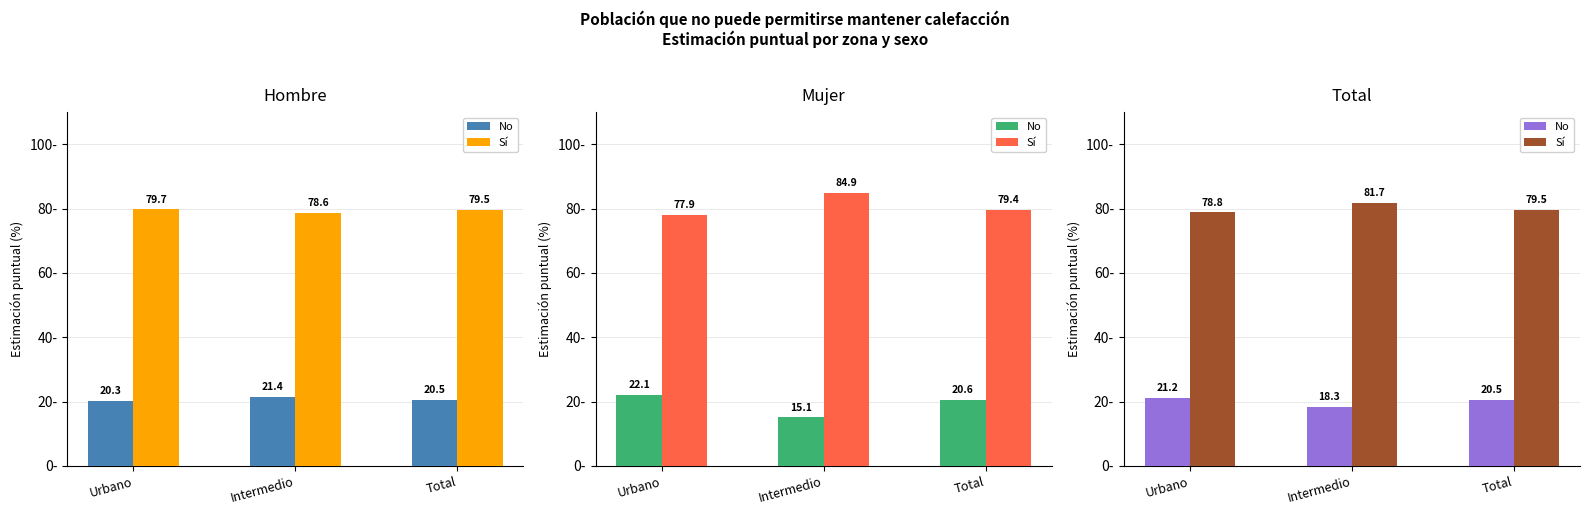

The value of No at Urbano is 0.4. True or false?

False